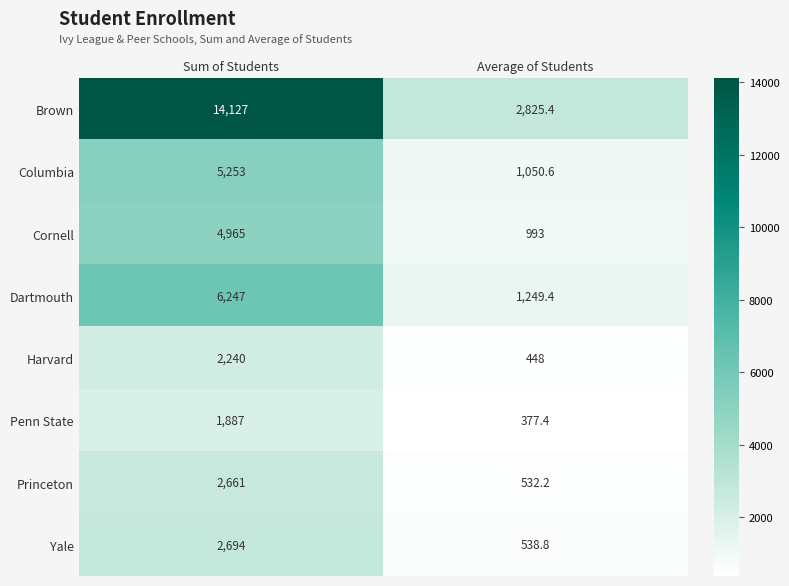

Count the number of categories in the chart.

2